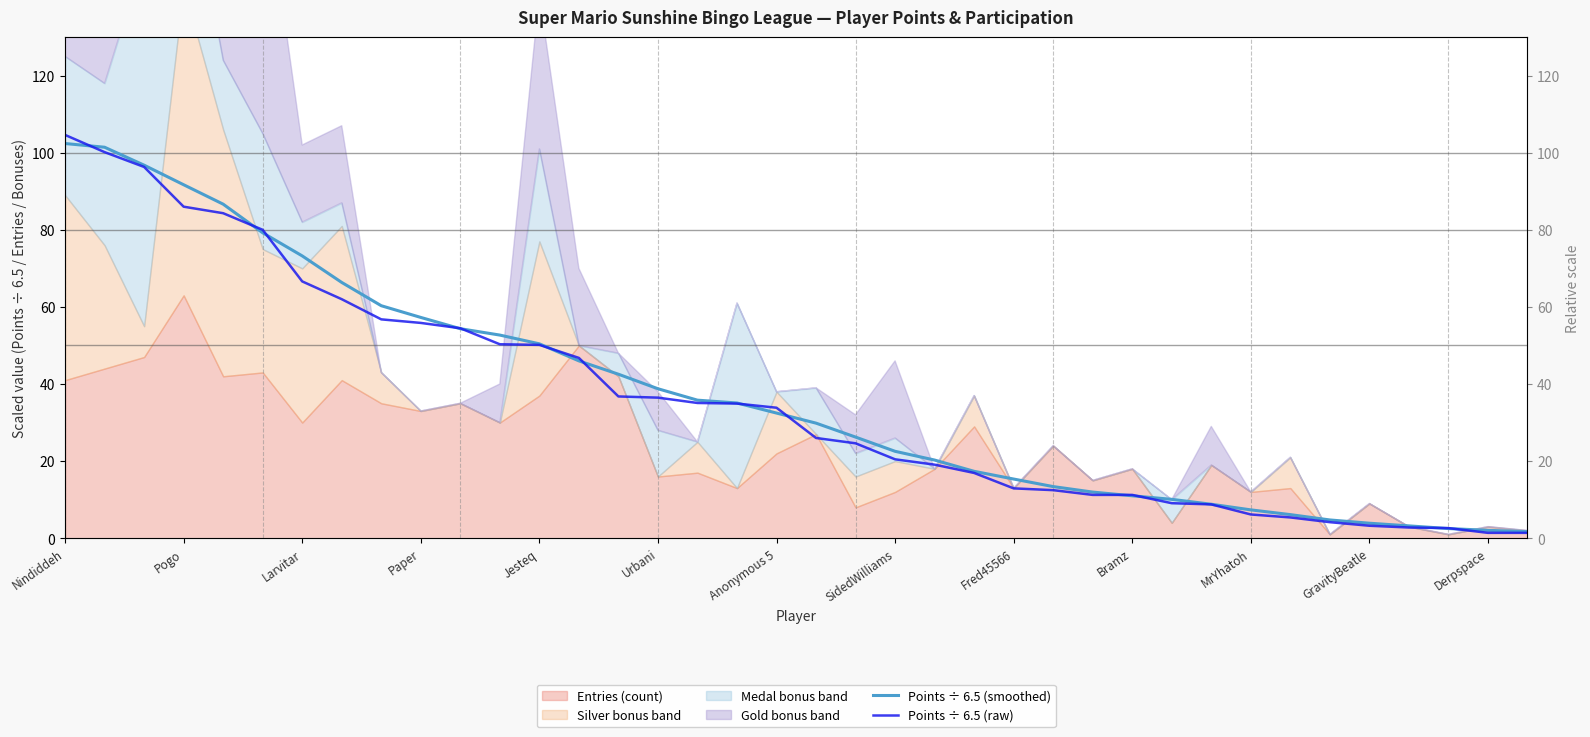

What is the sum of all Points ÷ 6.5 (smoothed) values?

1421.7